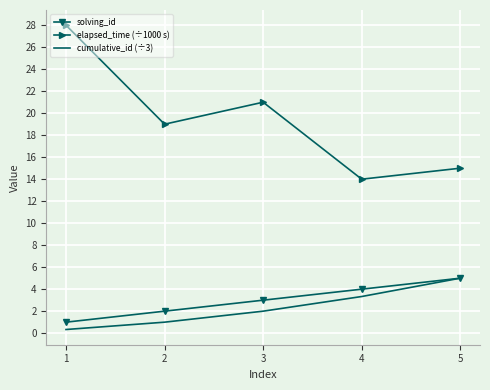

Is it true that solving_id equals 4.8 at 3?

False